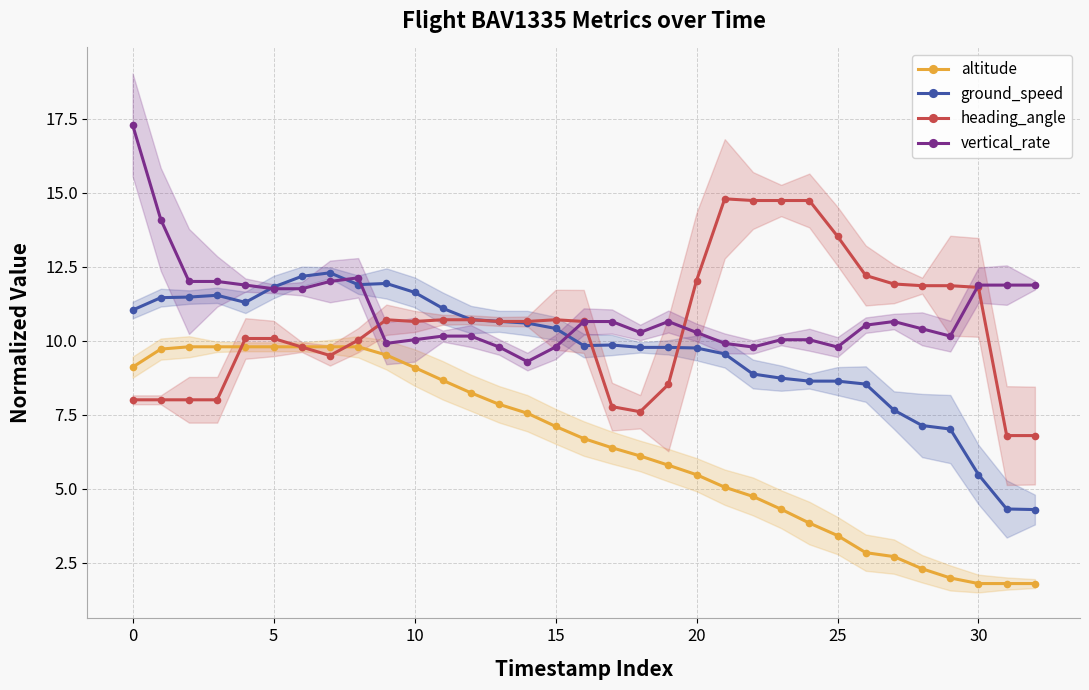

Is it true that altitude equals 2.8 at 10?

False